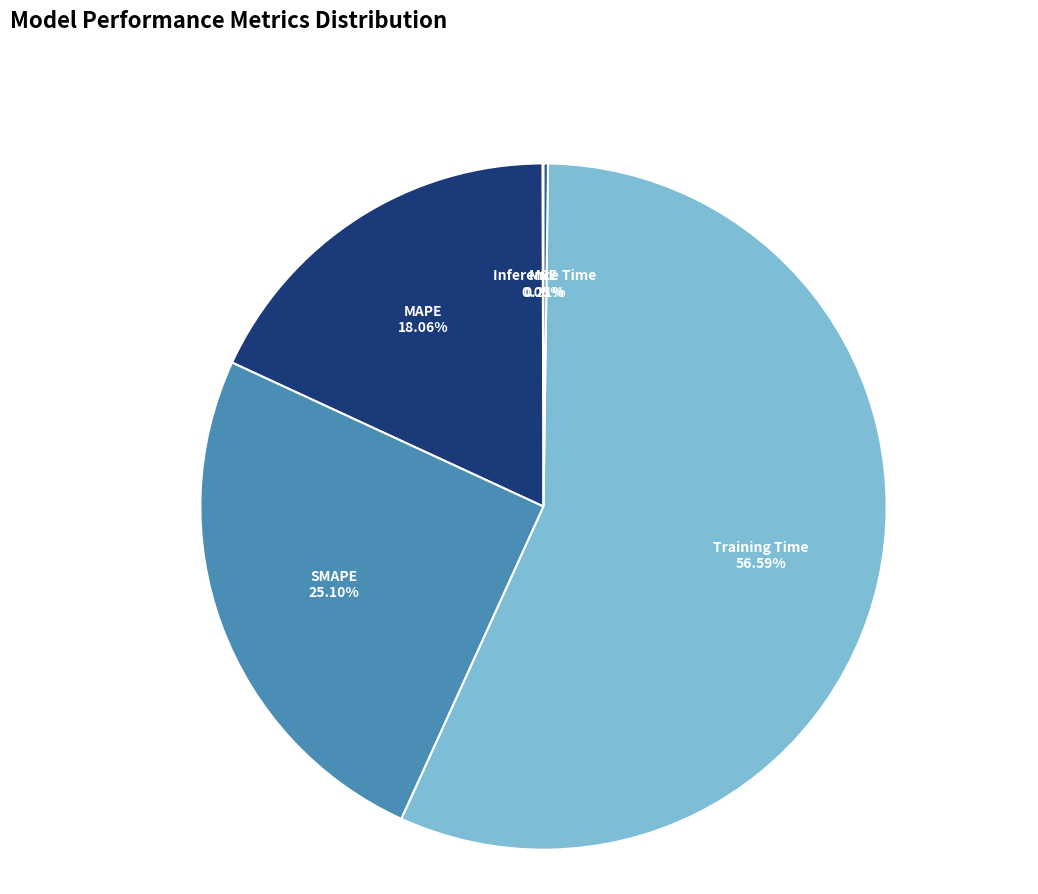

Is there a majority slice in this chart?

Yes